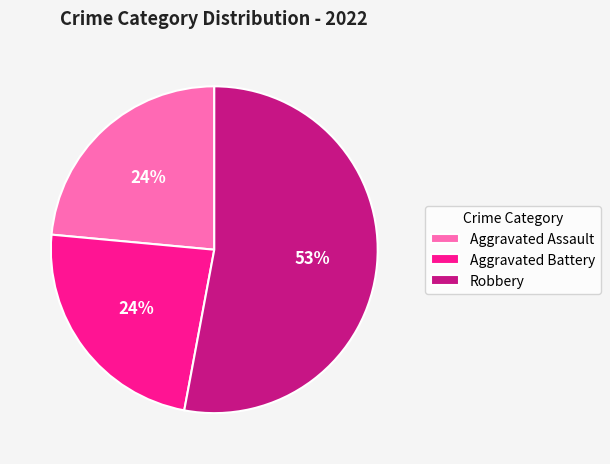

Do Robbery and Aggravated Assault together represent more than half of the pie?

Yes